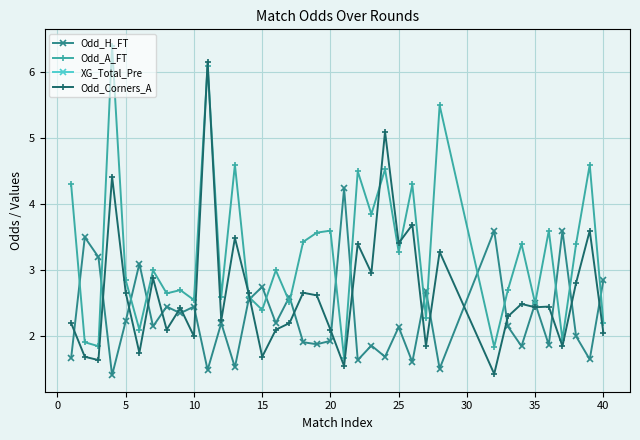

What is the sum of all Odd_A_FT values?

120.8